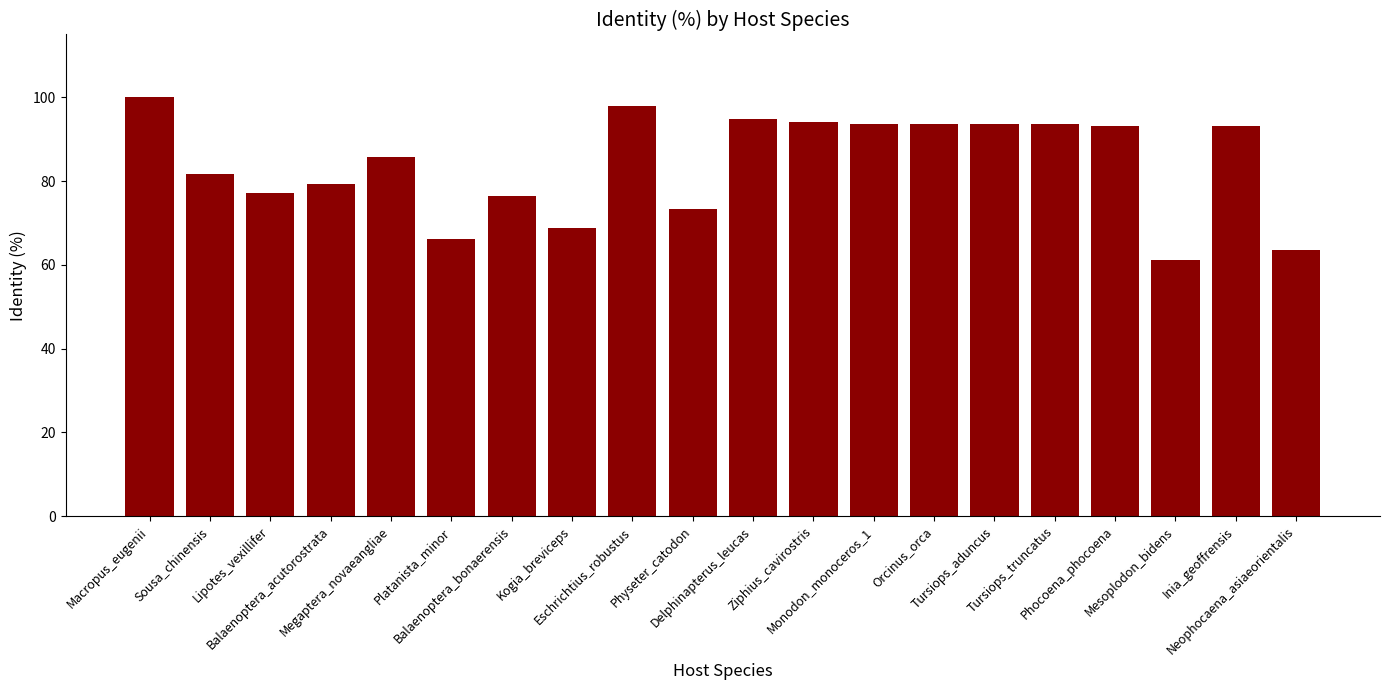

What is the label of the 18th bar from the right?

Lipotes_vexillifer